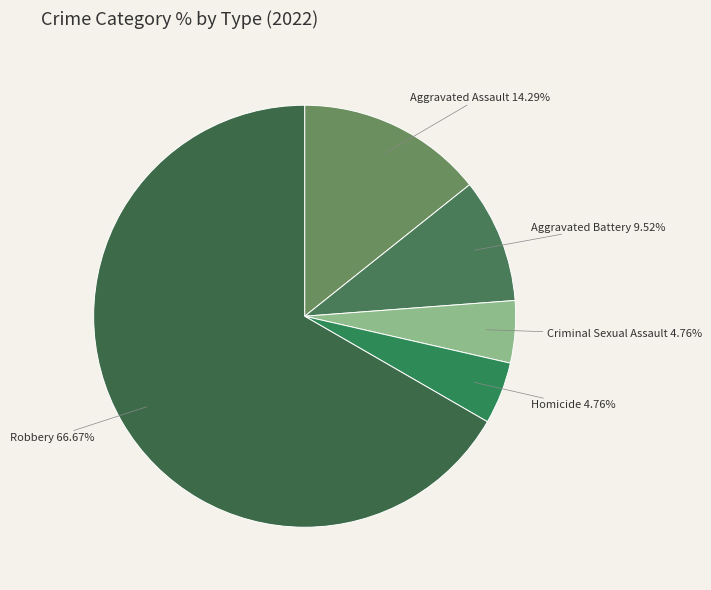

Which slice is the largest?

Robbery